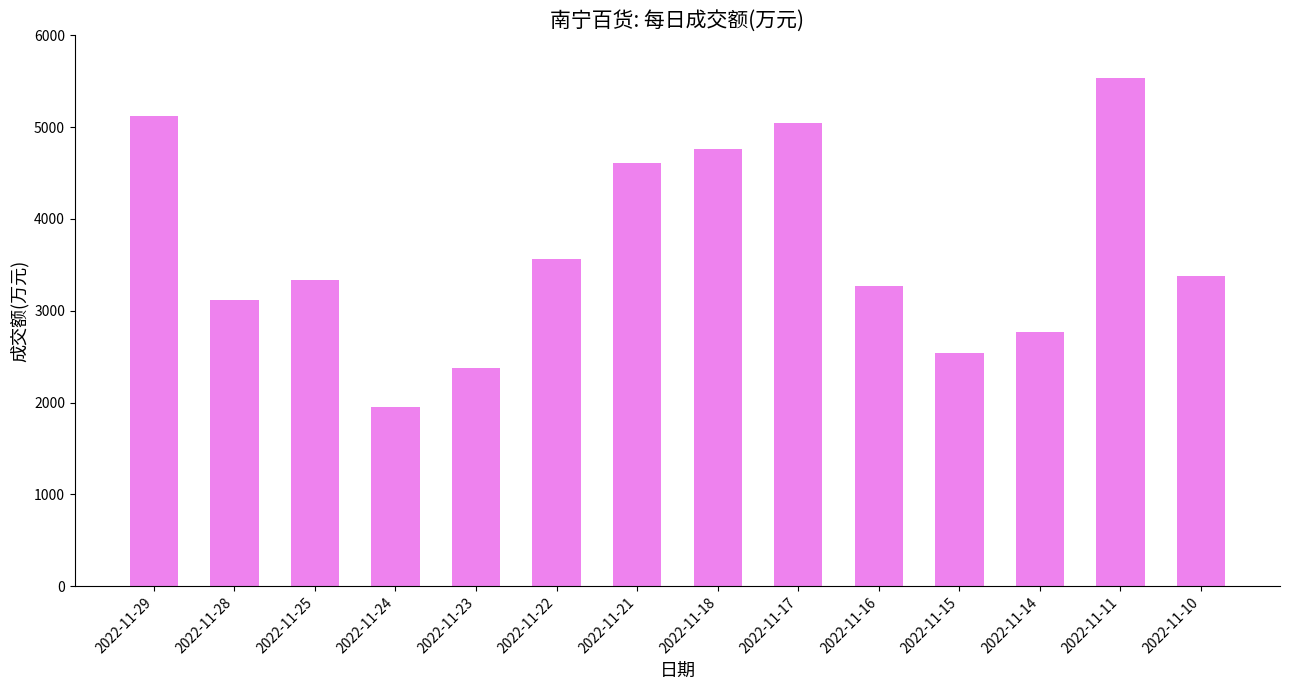

True or false: the data shows 1293 at 2022-11-23.

False